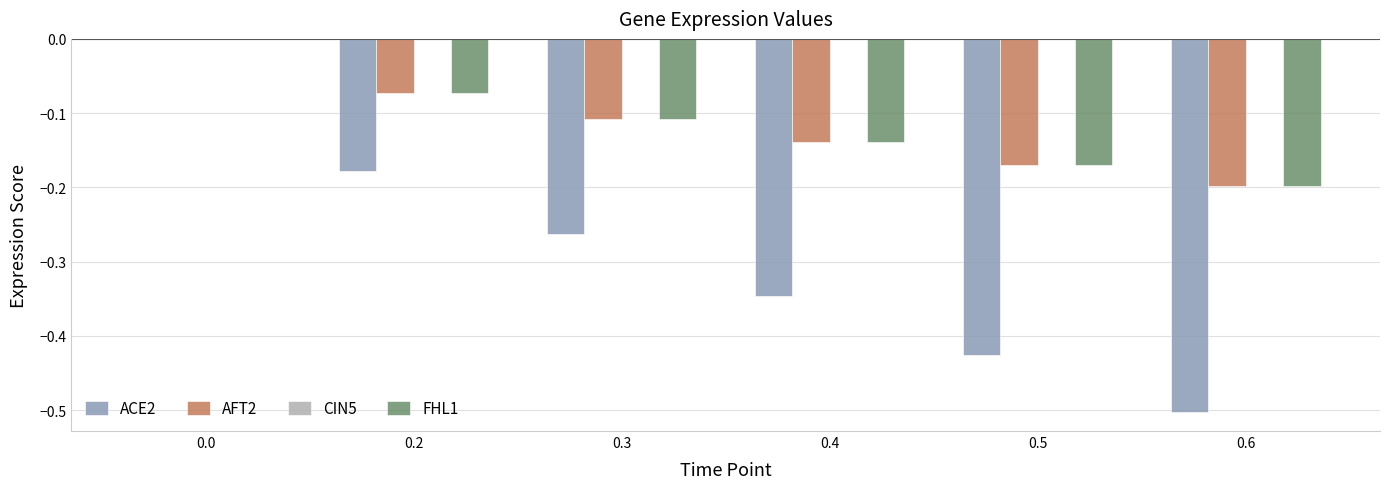

How many groups of bars are there?

6